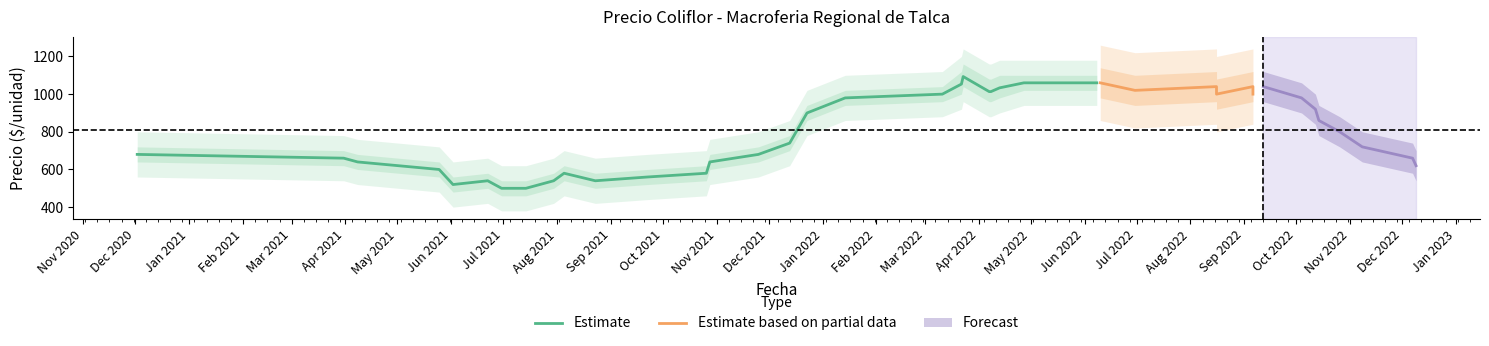

What is the lowest value of the Estimate series?

500.0